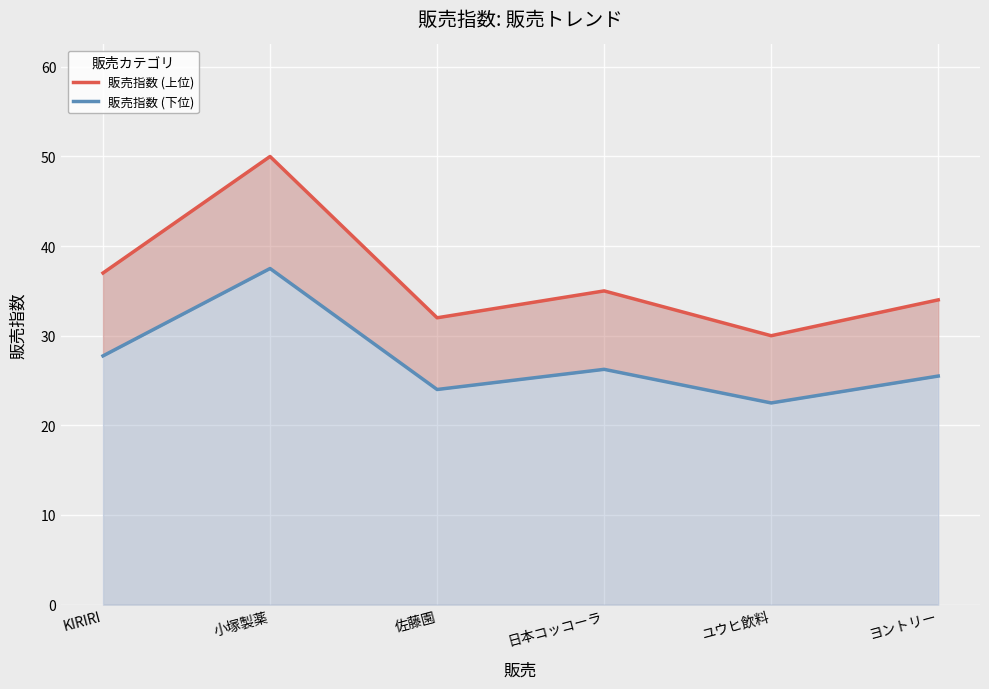

Does the chart display data point markers on the line(s)?

No